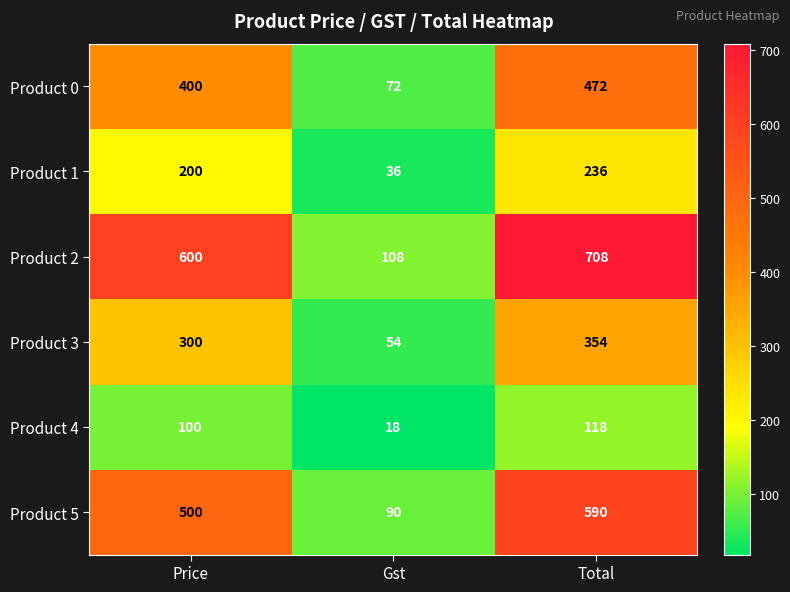

At which label is Product 2 closest to 408?

Price